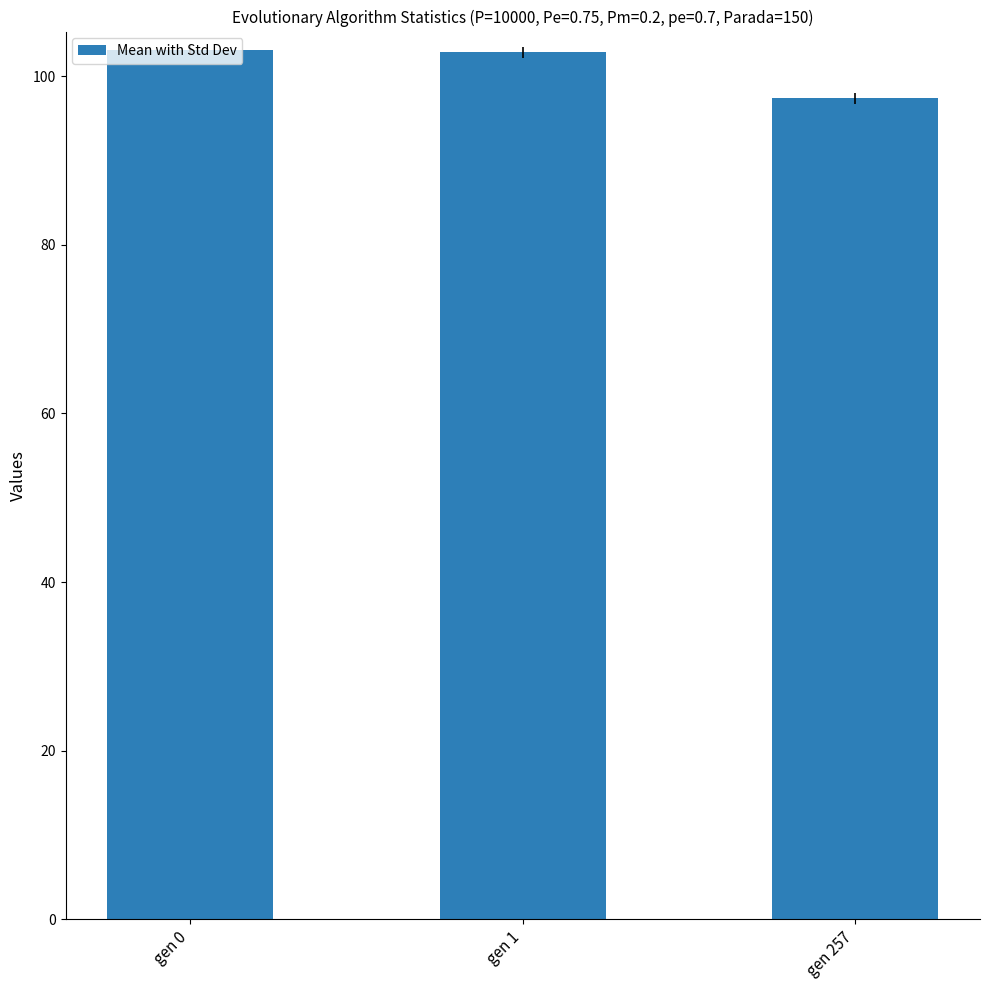

Which has a higher value, gen 257 or gen 0?

gen 0